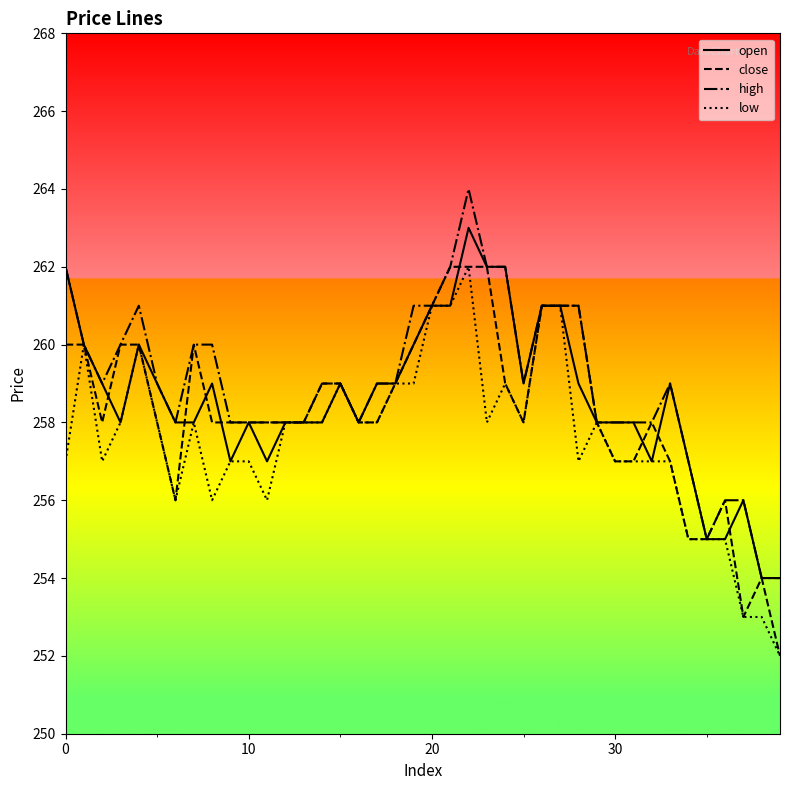

What is the greatest value displayed?

264